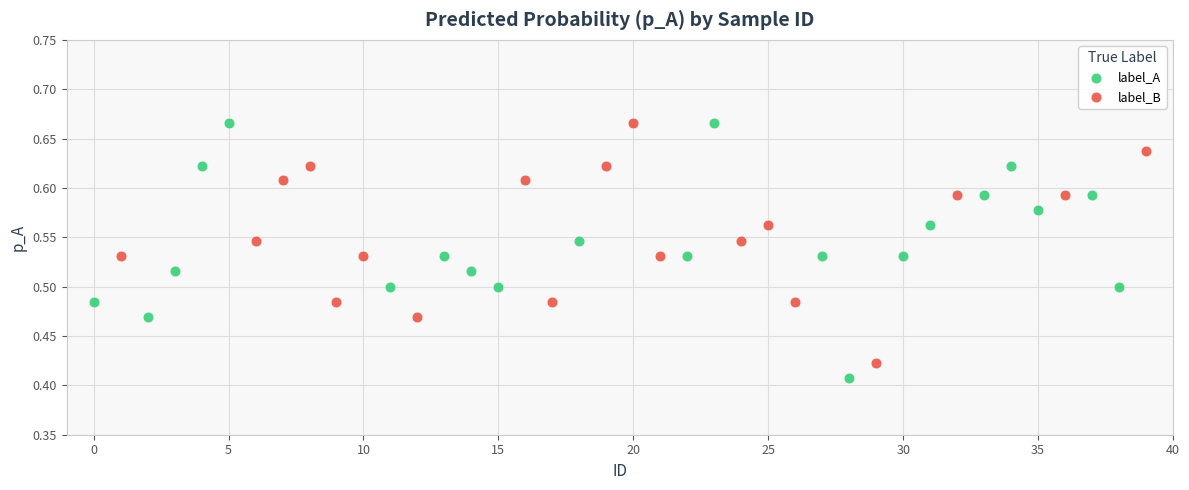

Which series has the widest spread of Y values?

label_A